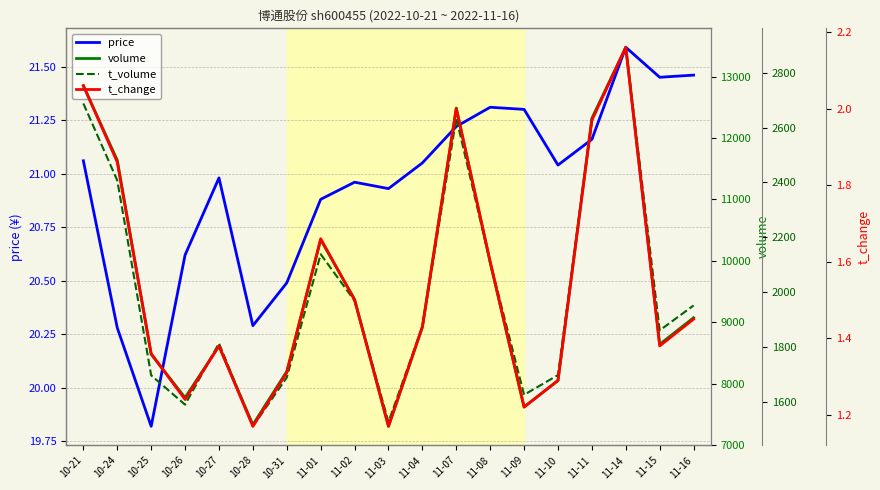

What is the spread (max minus min) of values at 11-08?

9970.4